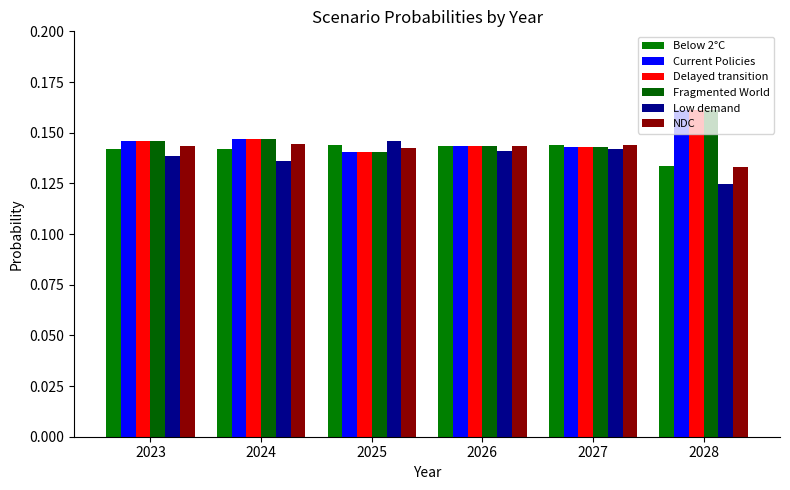

The value of Below 2°C at 2026 is 0.1. True or false?

True